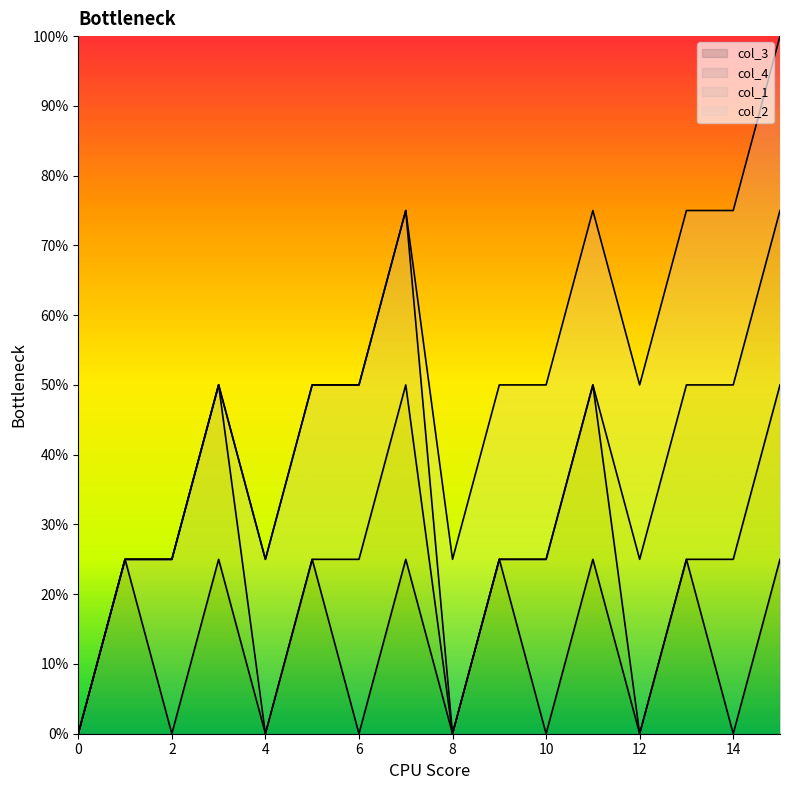

Reading left to right, what are all the values shown in this chart?

col_3: 0	1	0	1	0	1	0	1	0	1	0	1	0	1	0	1
col_4: 0	0	1	1	0	0	1	1	0	0	1	1	0	0	1	1
col_1: 0	0	0	0	1	1	1	1	0	0	0	0	1	1	1	1
col_2: 0	0	0	0	0	0	0	0	1	1	1	1	1	1	1	1